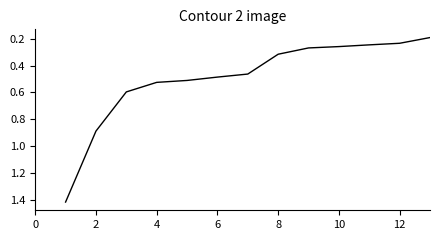

What is the difference between the maximum and minimum values?

1.2